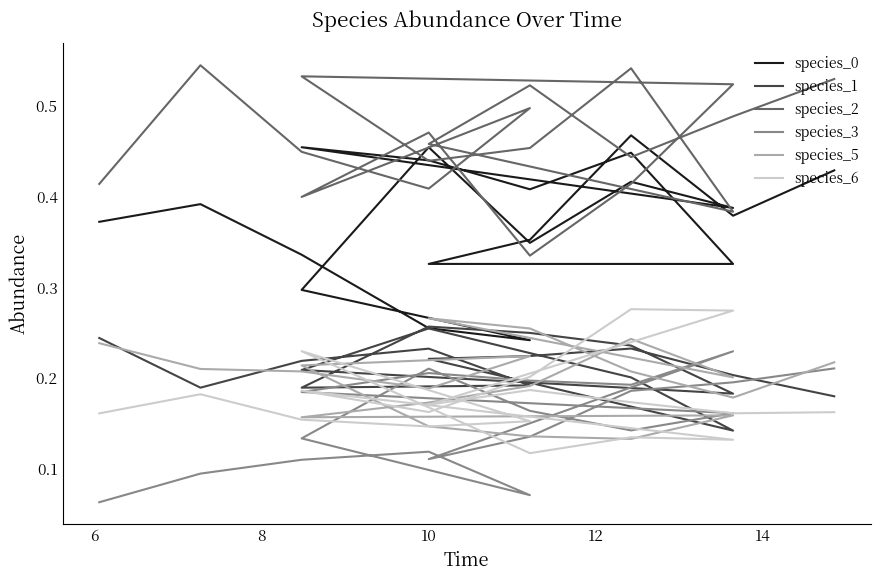

How many species_0 values are between 0 and 1?

20